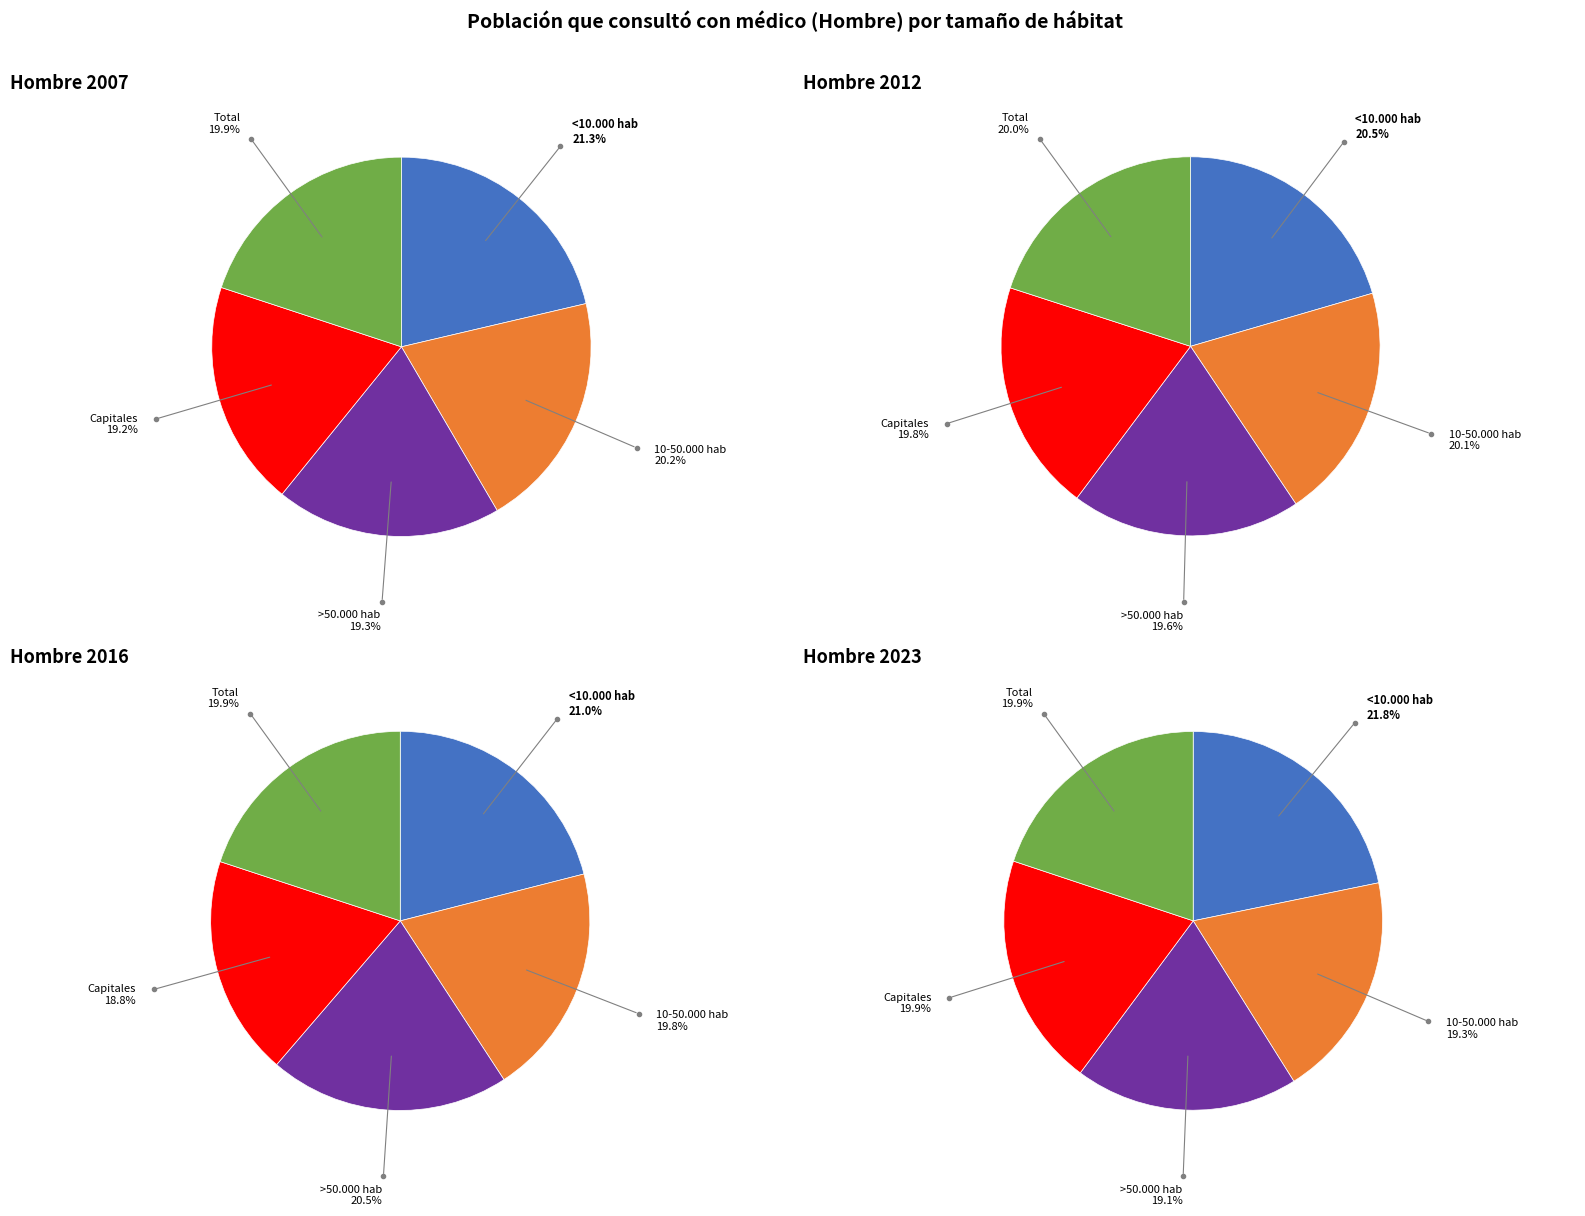

To the nearest percent, what is the combined percentage of >50.000 hab and 10-50.000 hab?

39%